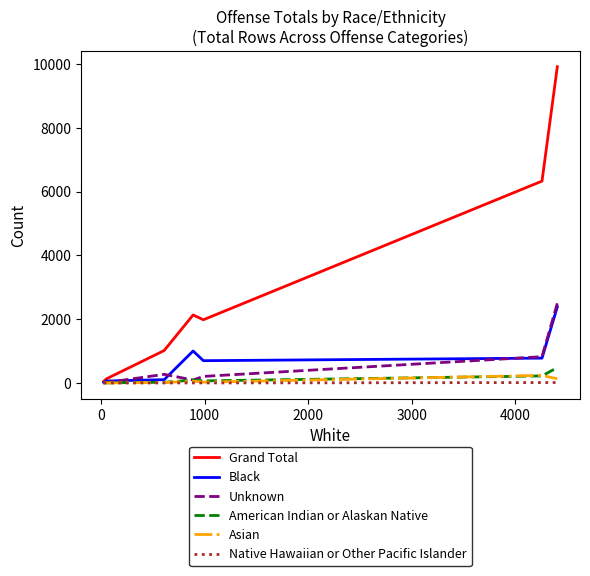

Which series has the largest range (max minus min)?

Grand Total